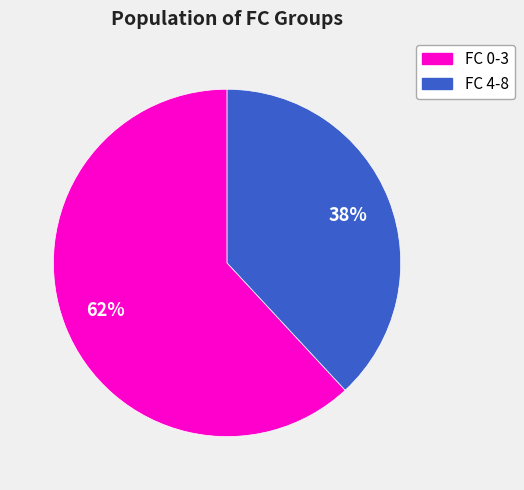

Is there any slice that represents more than half of the pie?

Yes